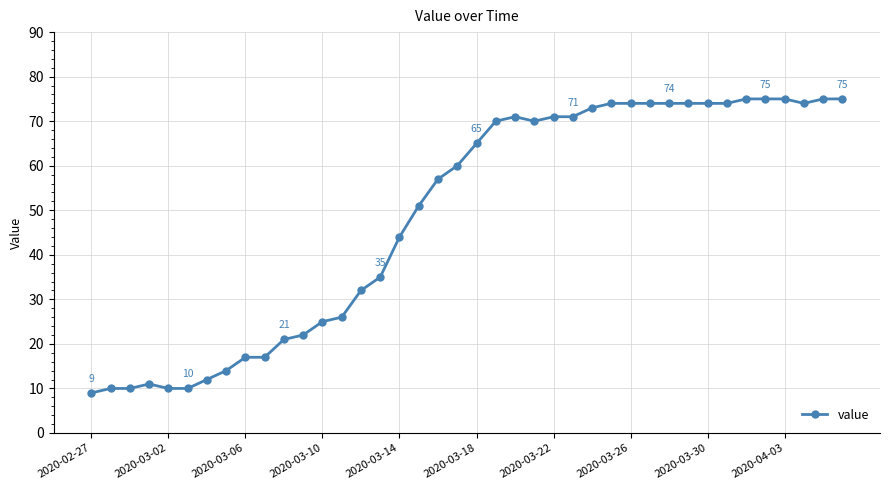

What is the difference between the maximum and minimum values?

66